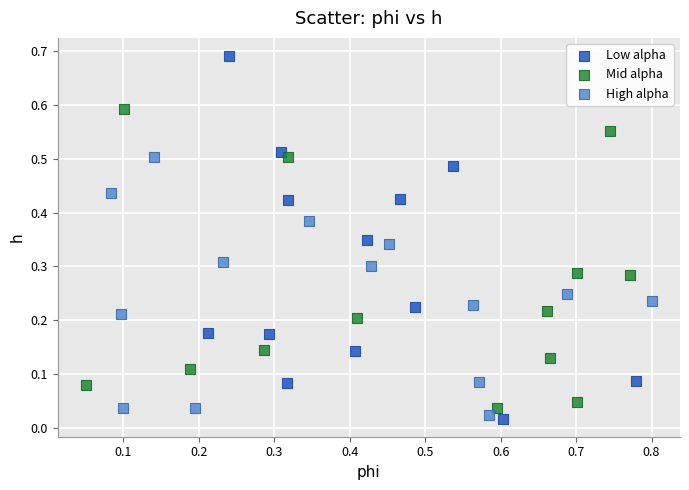

Which series reaches the maximum Y coordinate?

Low alpha